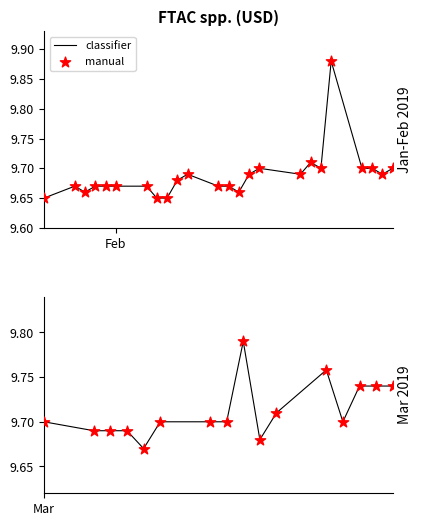

Which series has the largest Y range (max minus min)?

classifier